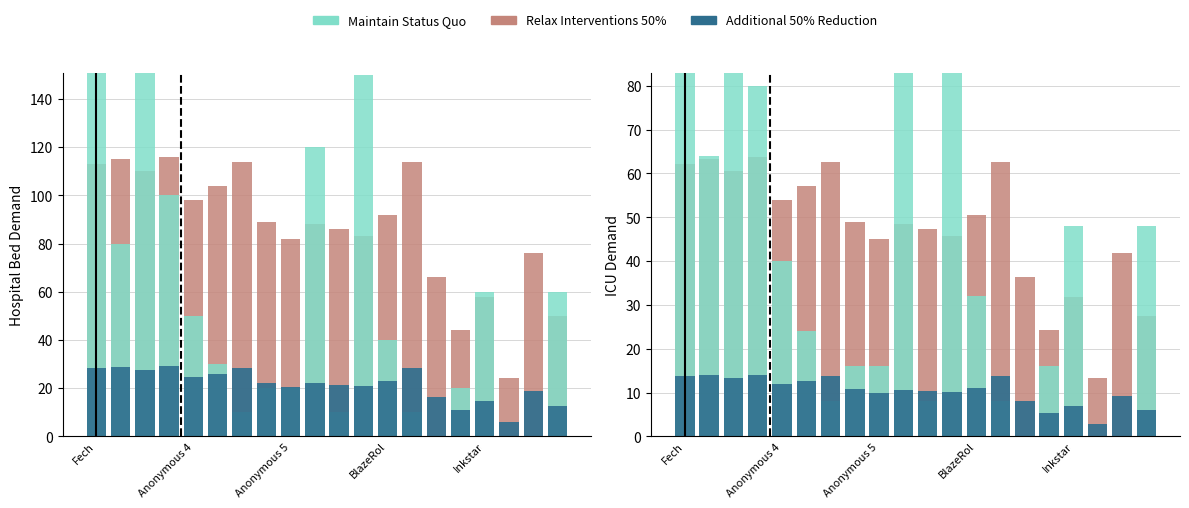

The value of Additional 50% Reduction at 14 is 8.0. True or false?

True